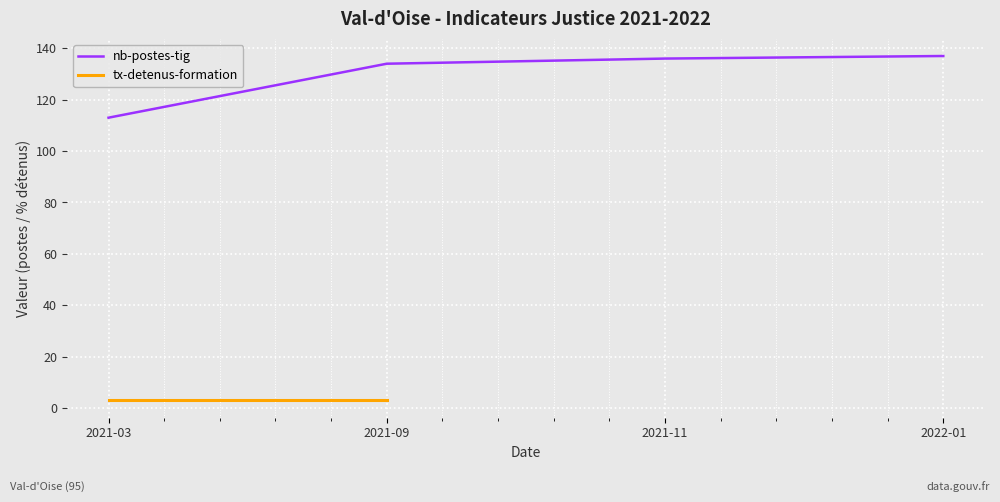

Which category has the lowest value across all series?

2021-03